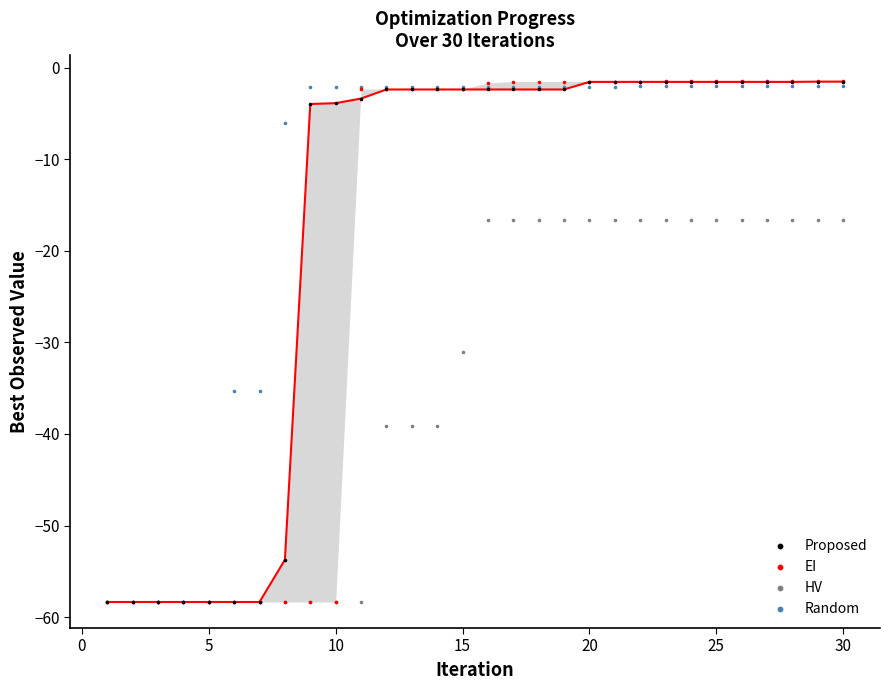

In the Random series, what Y value is closest to -30?

-35.3